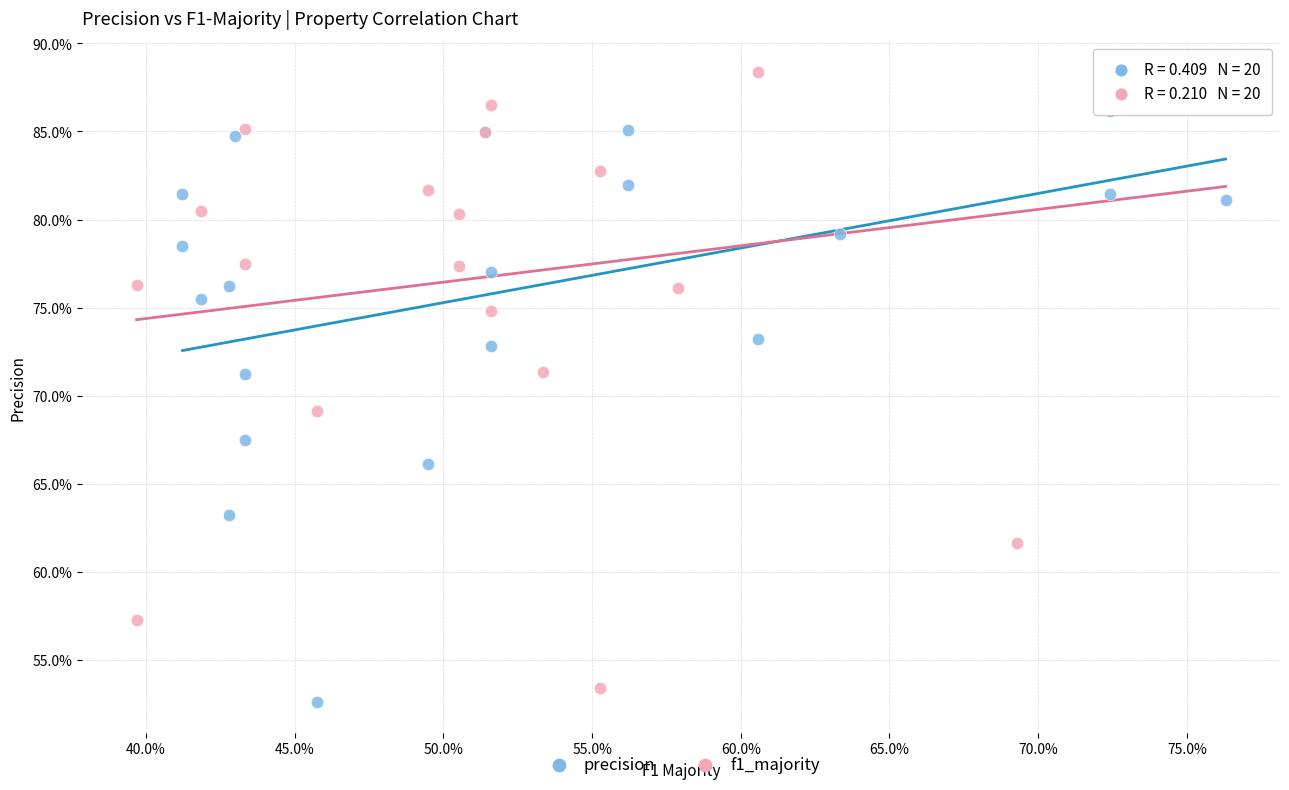

Which series has the largest Y range (max minus min)?

f1_majority